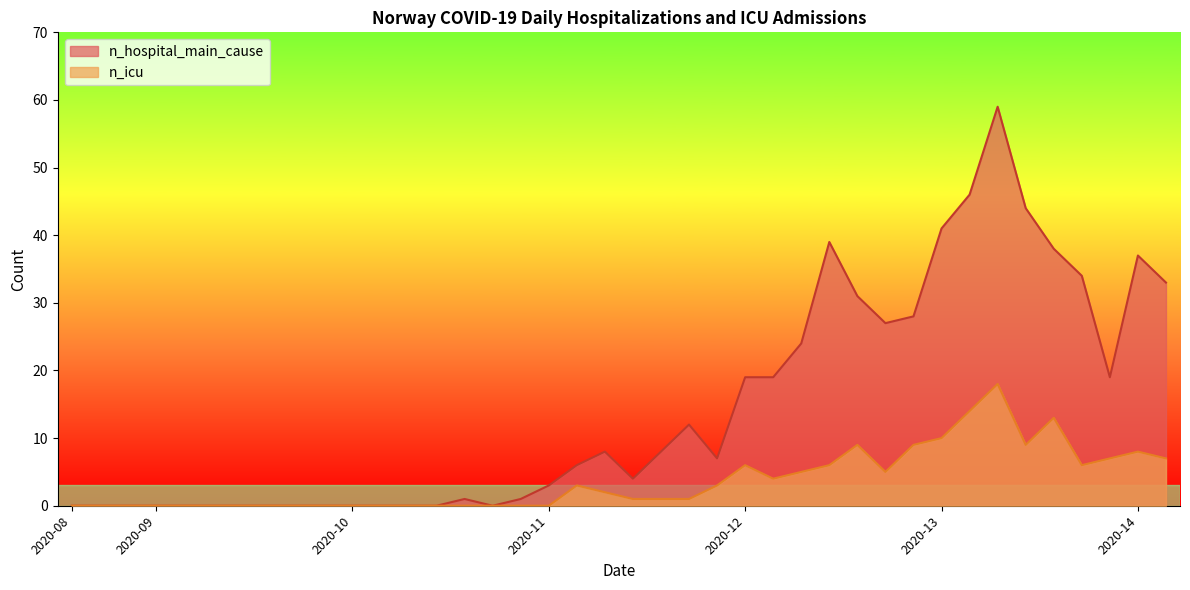

At which label does n_hospital_main_cause first exceed 7?

2020-11